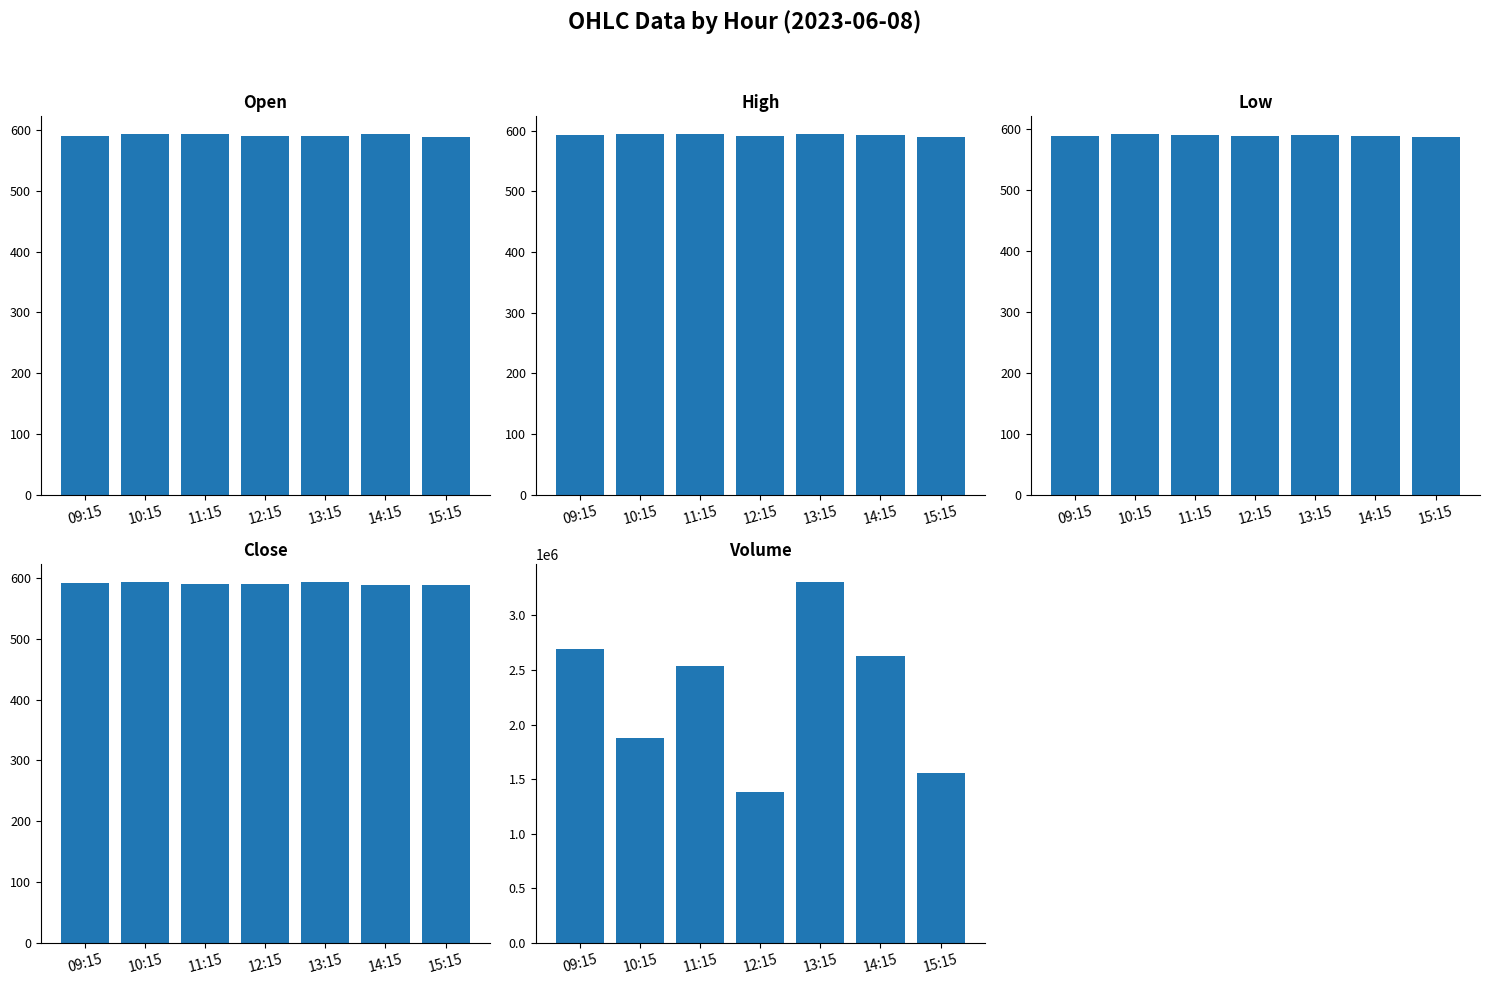

What is the sum of all Close values?

4136.9